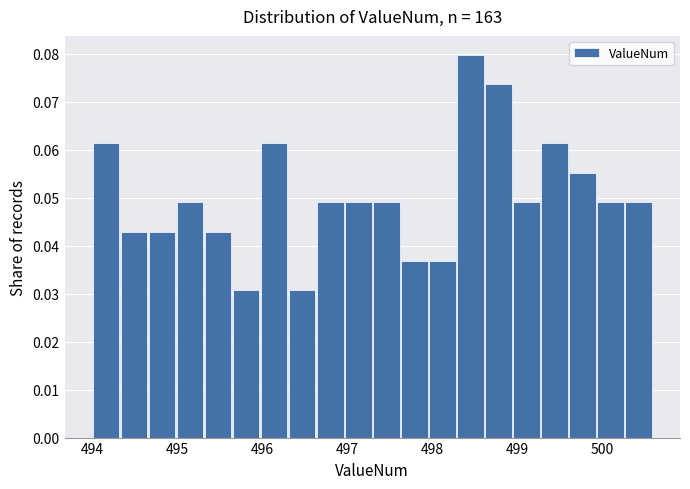

Read against the x-axis, roughly where is the centre of the tallest bar?

498.4